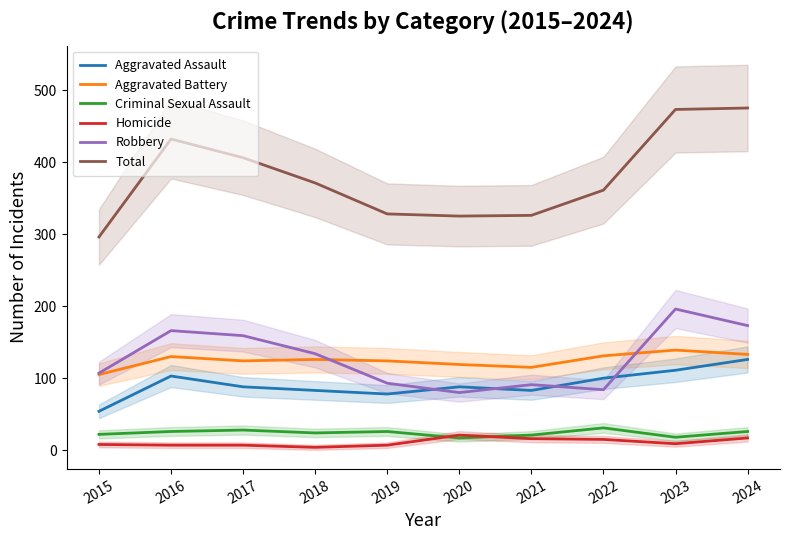

Rank the series at 2022 from highest to lowest value.

Total, Aggravated Battery, Aggravated Assault, Robbery, Criminal Sexual Assault, Homicide